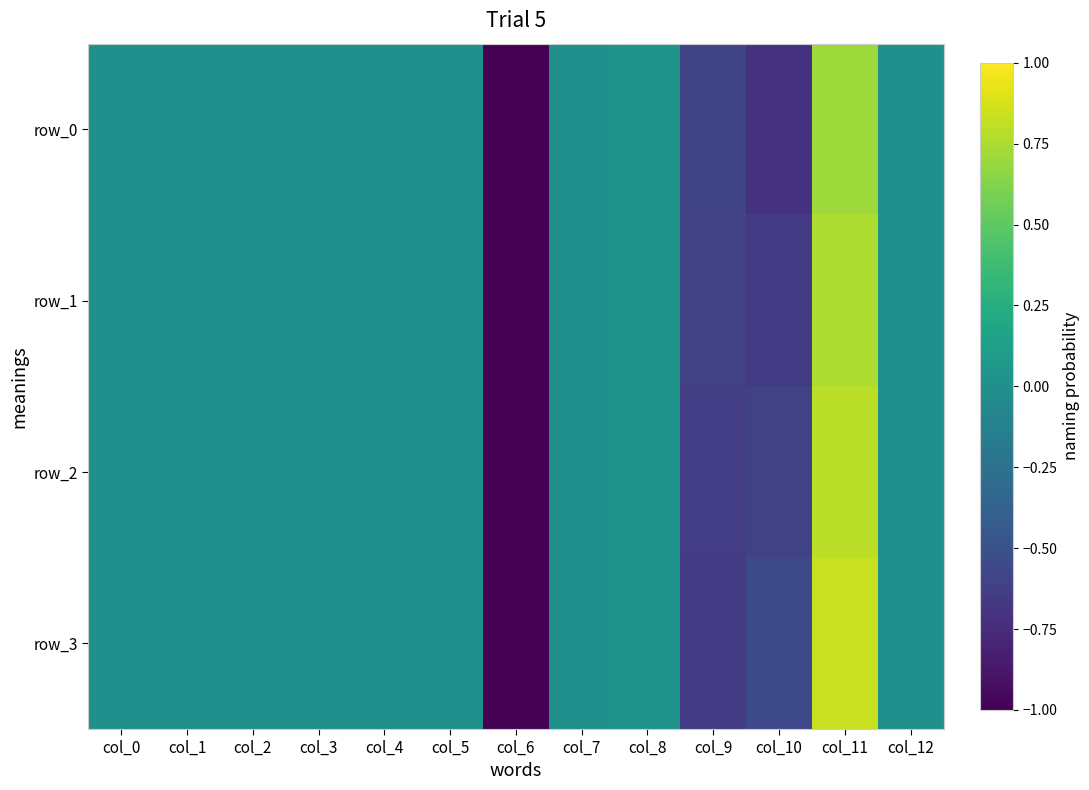

Count the number of data series in this chart.

4